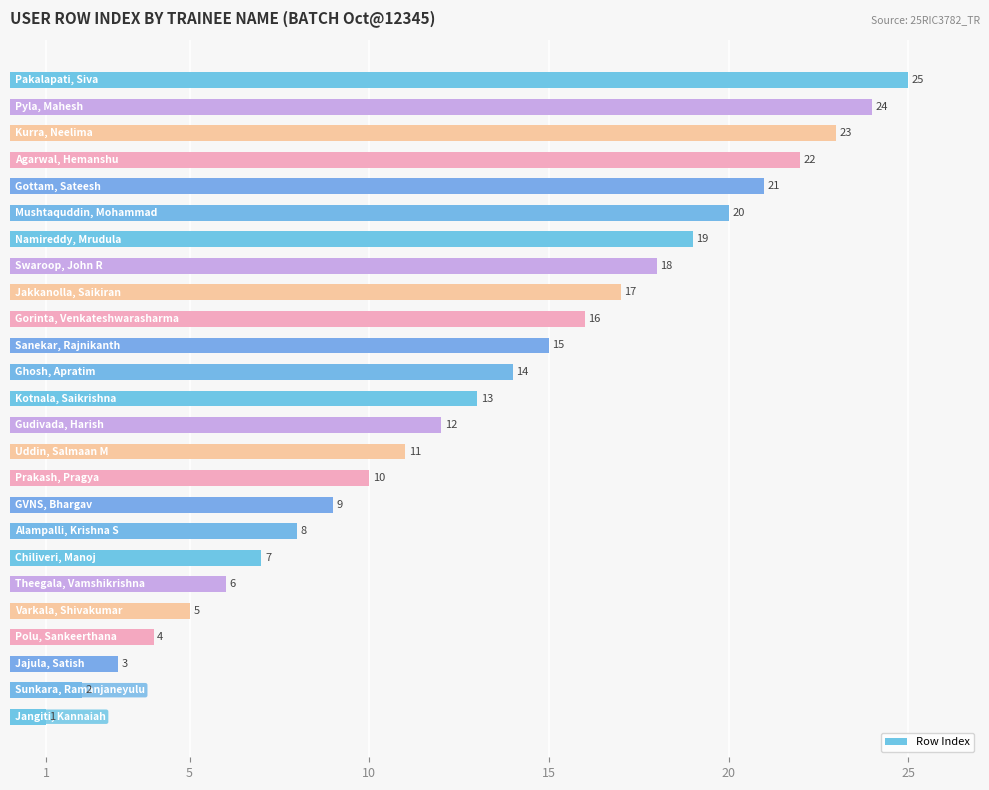

What is the greatest value displayed?

25